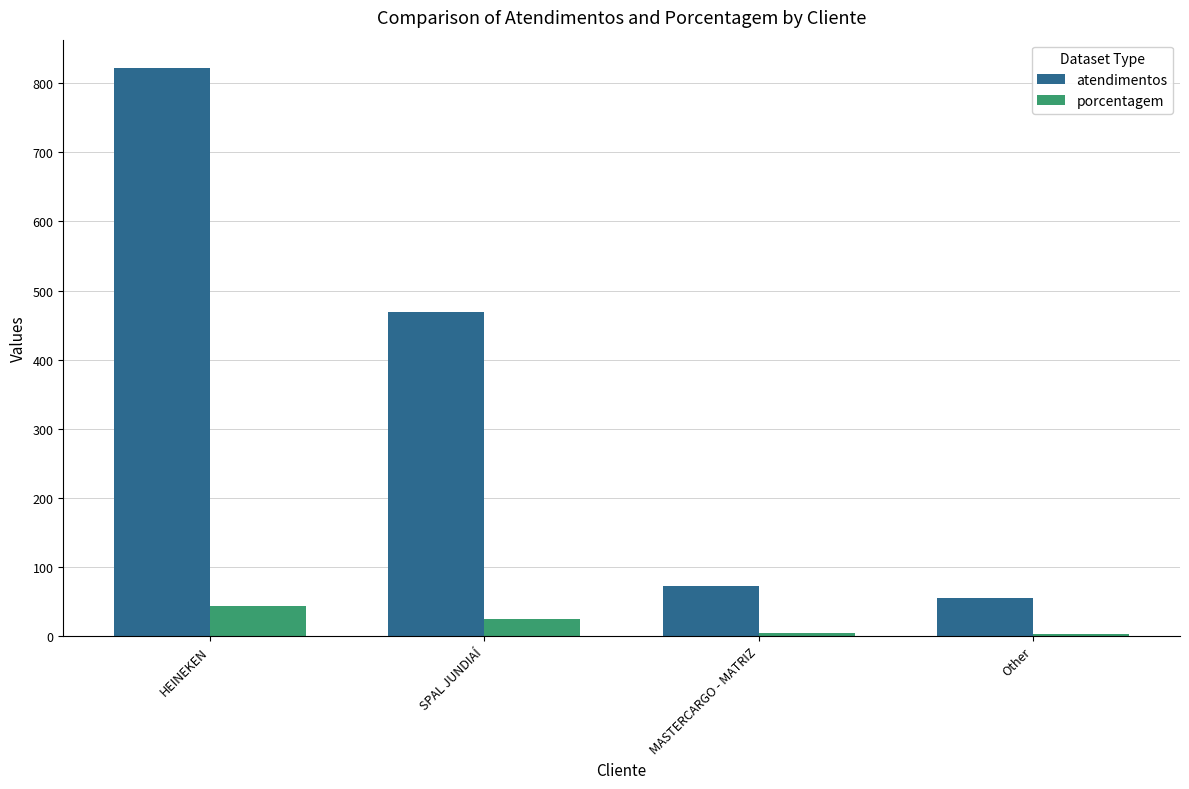

What is the label of the 2nd bar from the left?

SPAL JUNDIAÍ